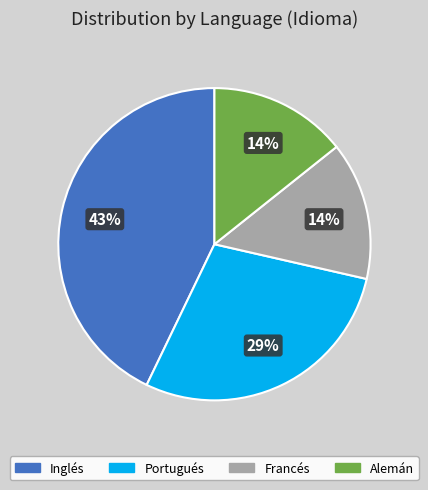

What is the largest slice in the pie chart?

Inglés